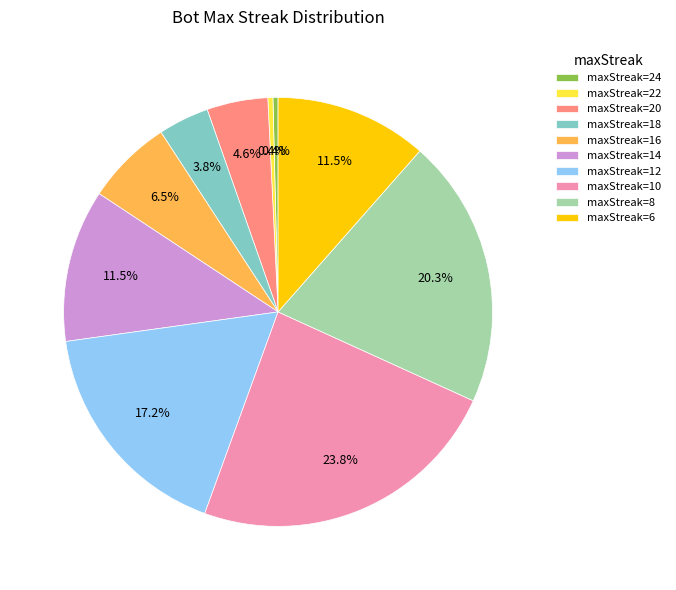

Does maxStreak=16 account for over 50% of the chart?

No